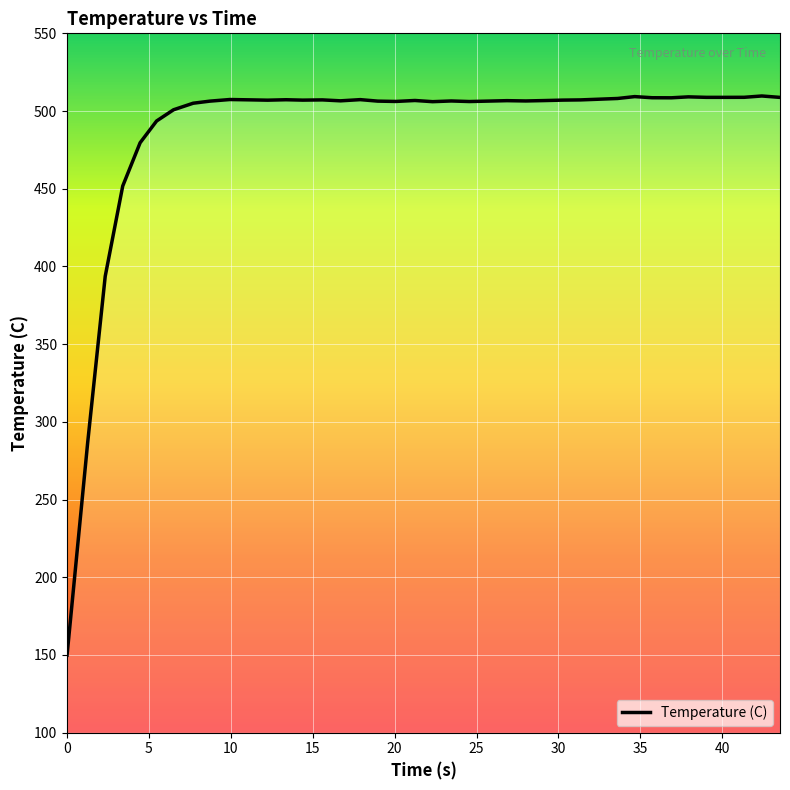

What is the minimum value shown in the chart?

149.9